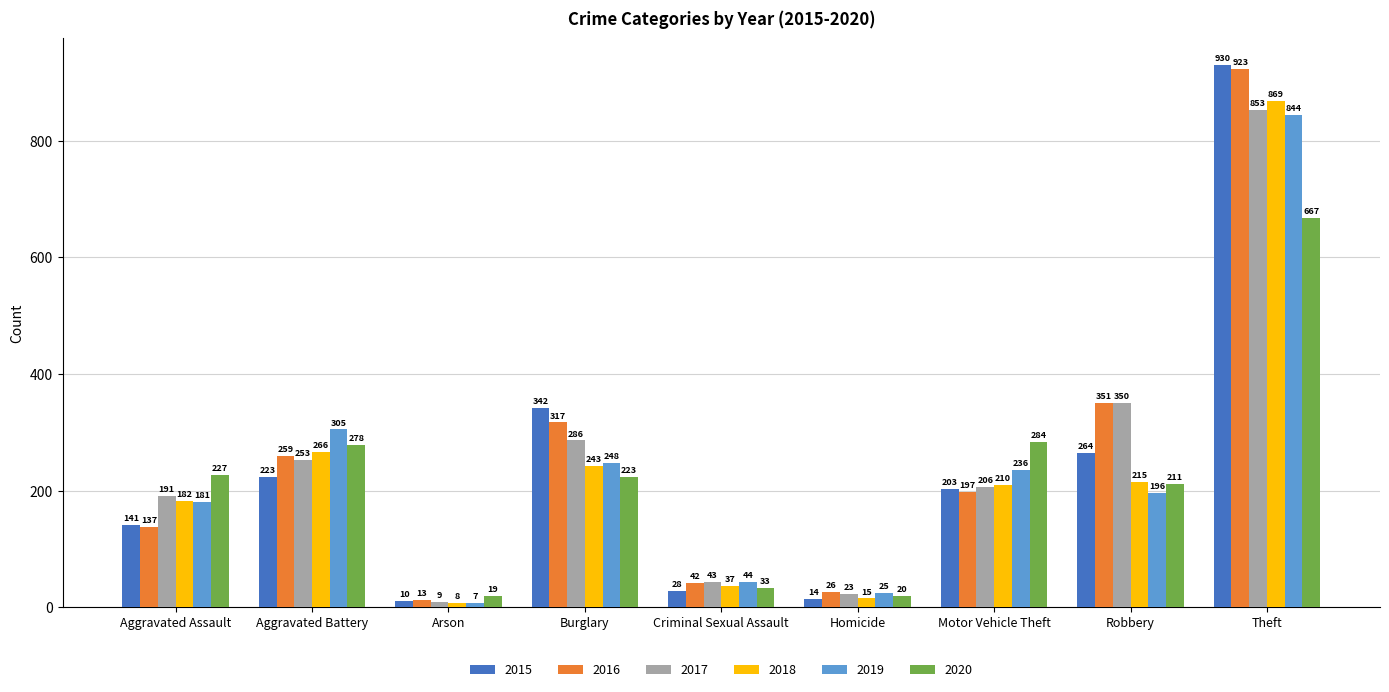

What is the value of the 2017 bar at the 1st from the left?

191